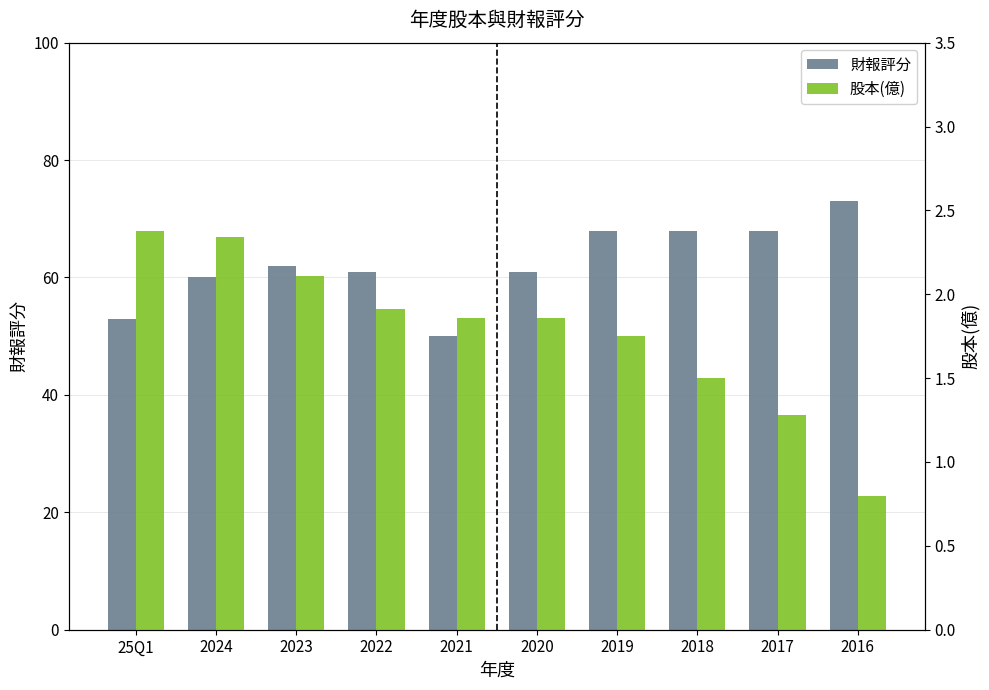

True or false: 股本(億) has a value of 0.3 at 2016.

False